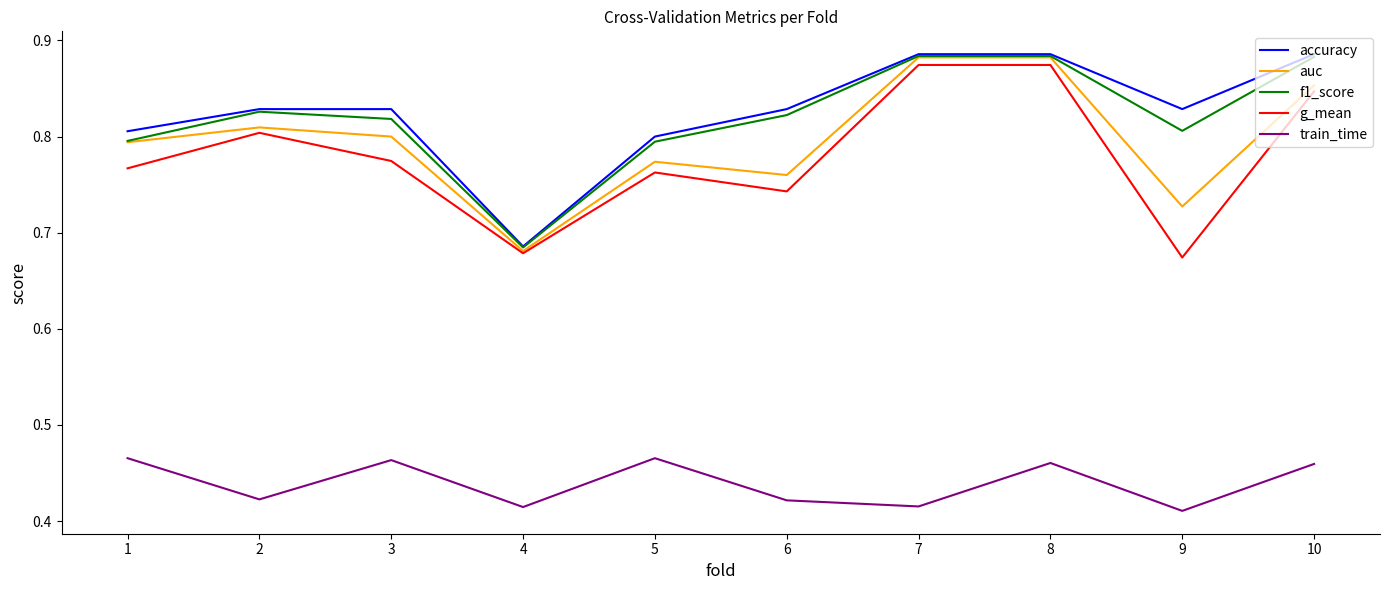

True or false: g_mean and train_time cross at least once.

False